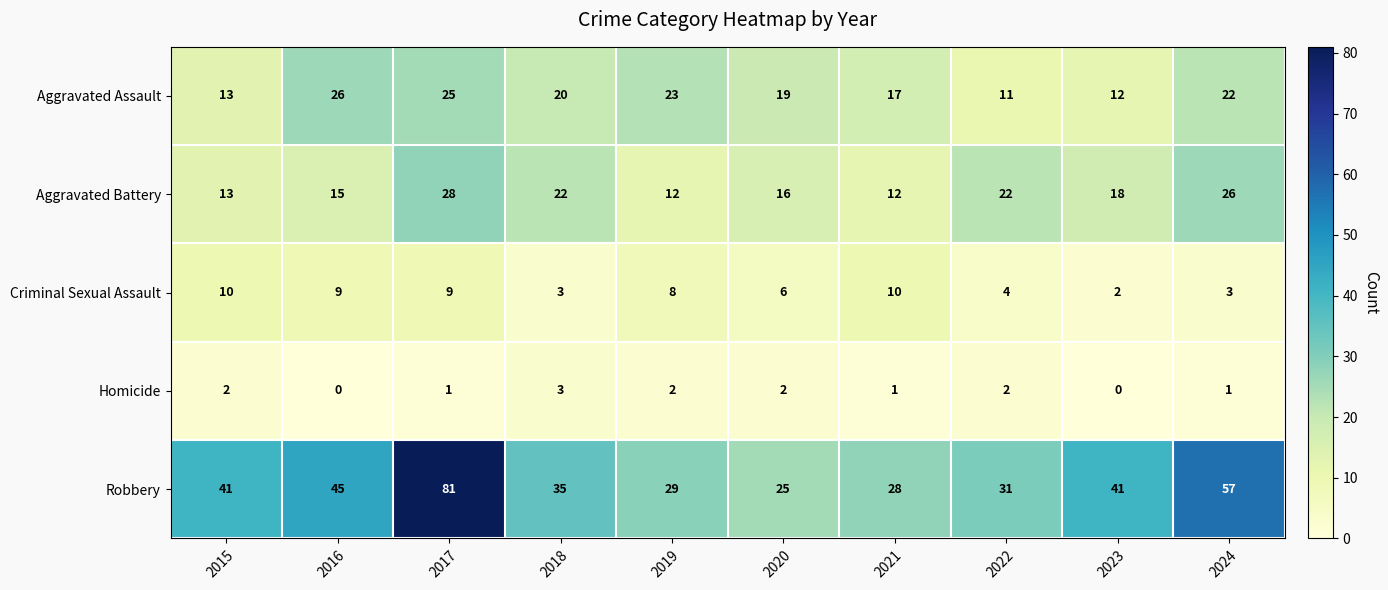

Which series has the largest range (max minus min)?

Robbery